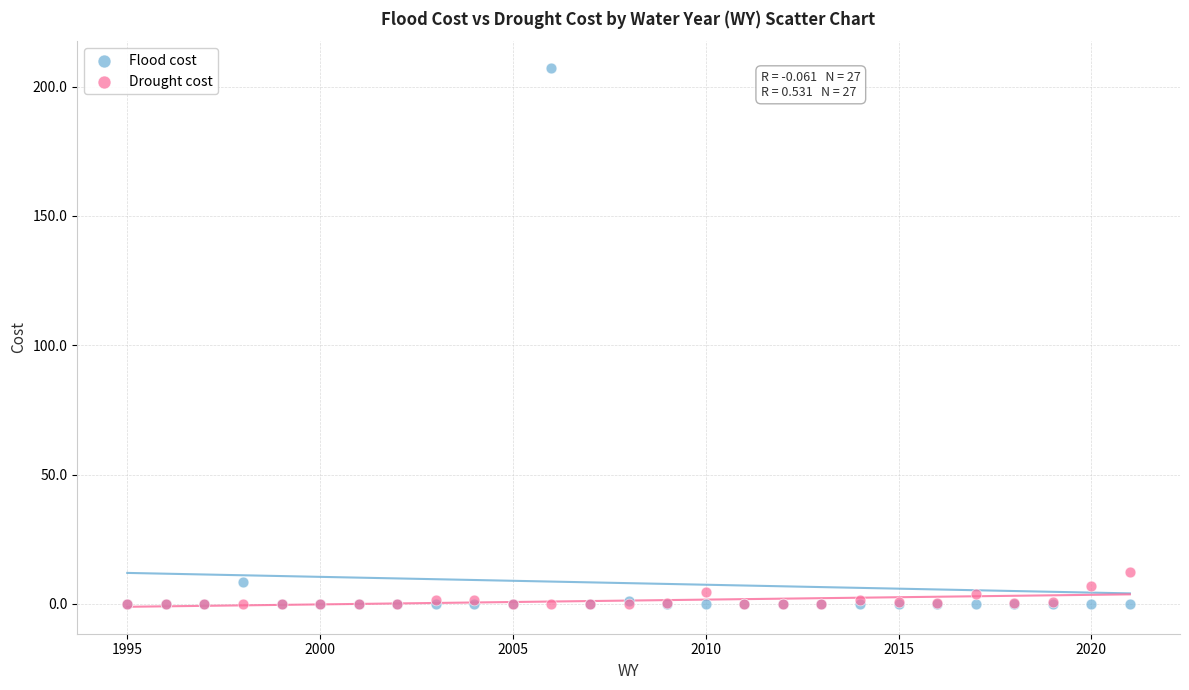

In the Flood cost series, what Y value is closest to 103?

8.5